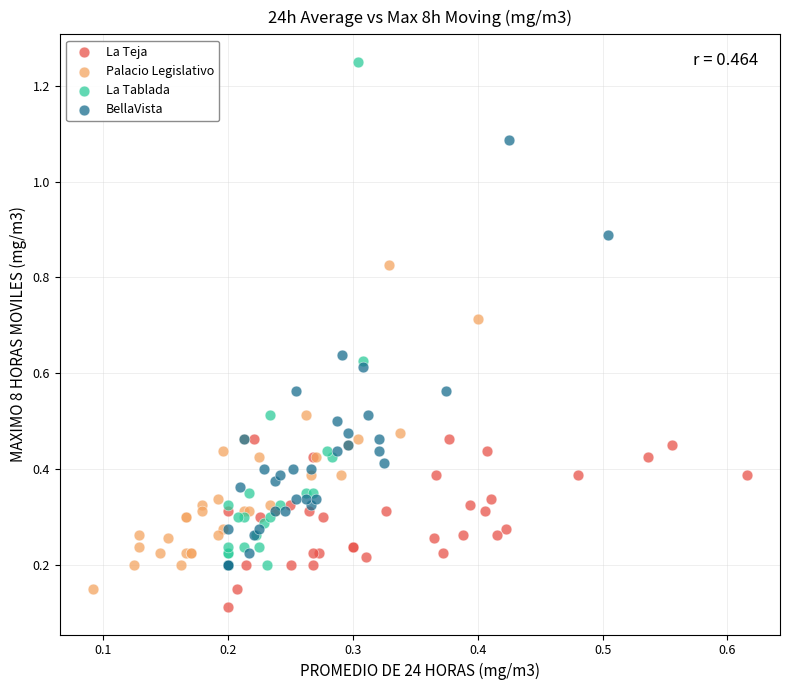

Which series contains the highest Y value?

La Tablada